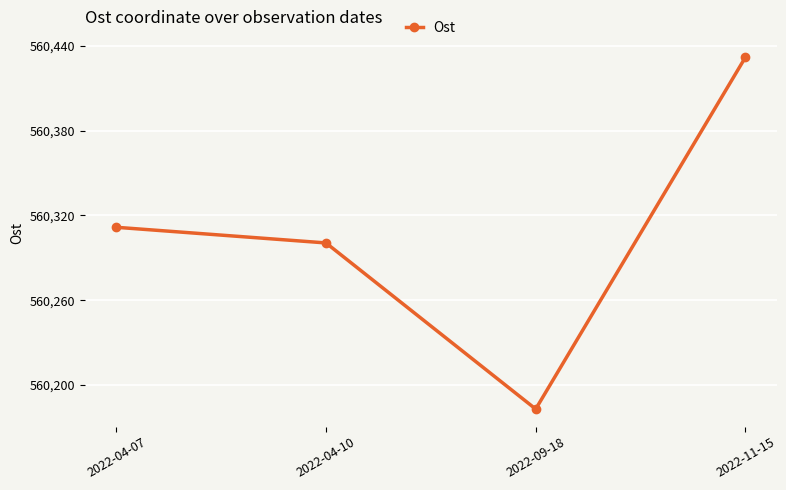

The chart shows a value of 560311.7 at 2022-04-07. True or false?

True